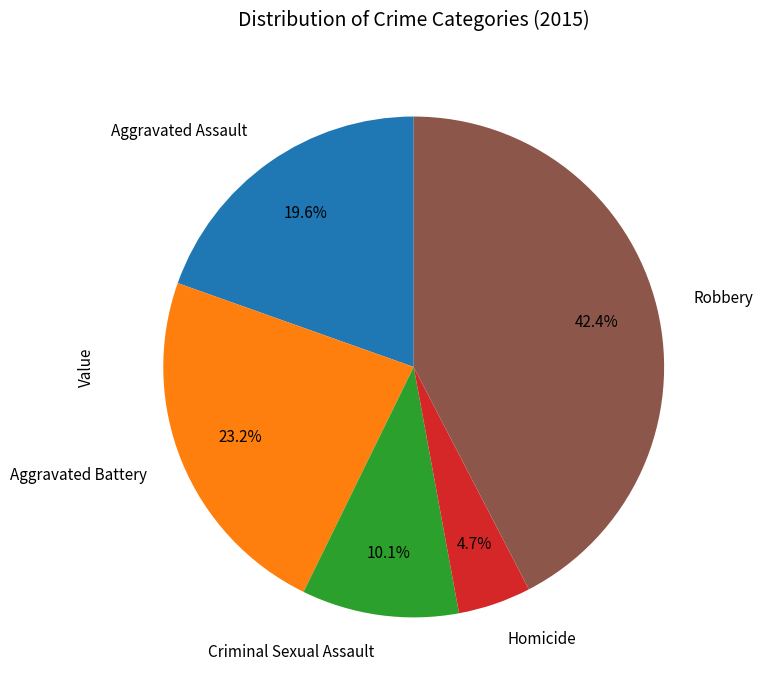

What percentage is the Aggravated Battery slice, to the nearest percent?

23%